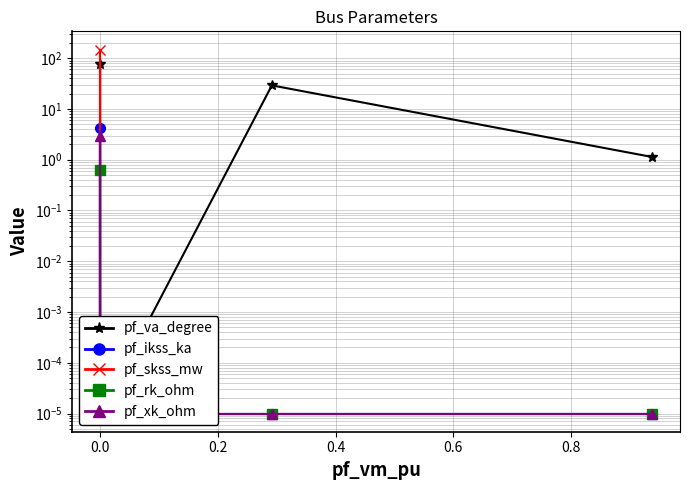

In pf_xk_ohm, how many points are higher than both neighbors (excluding endpoints)?

1